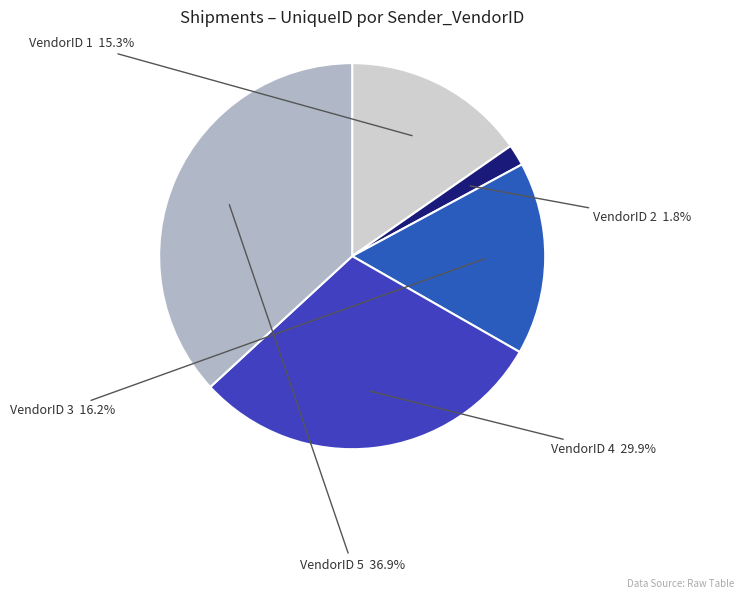

Rank the categories by value from highest to lowest.

VendorID 5, VendorID 4, VendorID 3, VendorID 1, VendorID 2